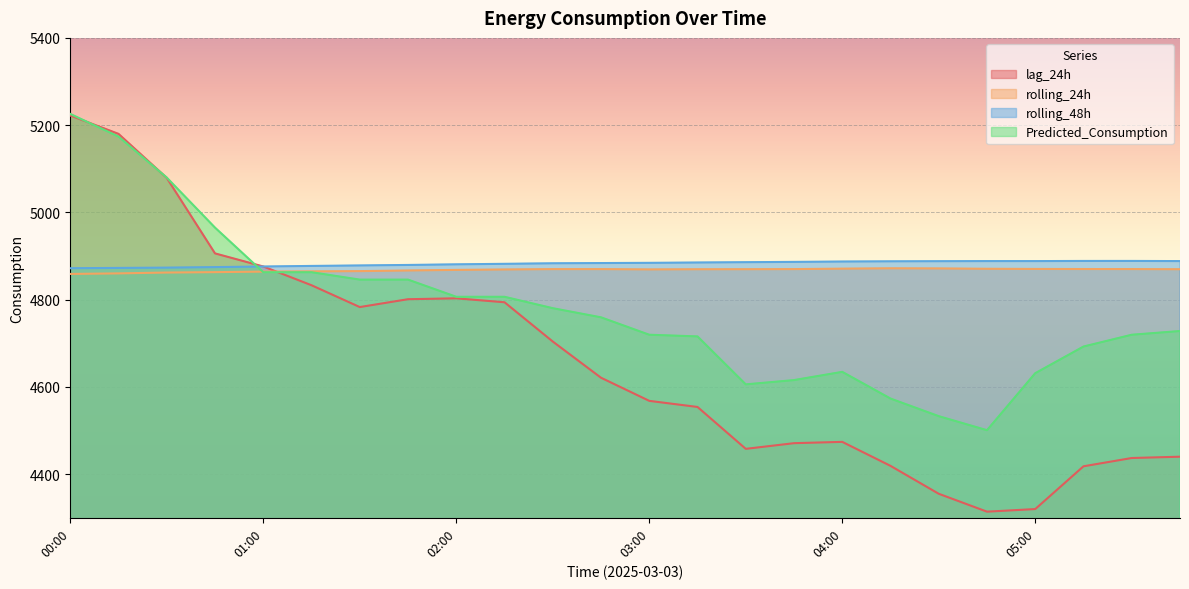

How many data points in rolling_24h are less than 4869?

9